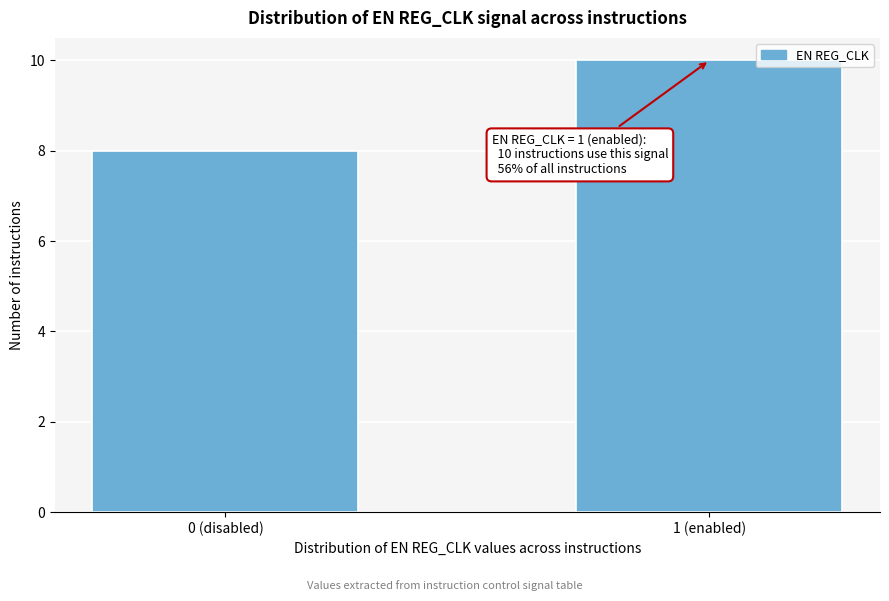

Reading left to right, transcribe all the data shown in this chart.

0 (disabled)=8	1 (enabled)=10